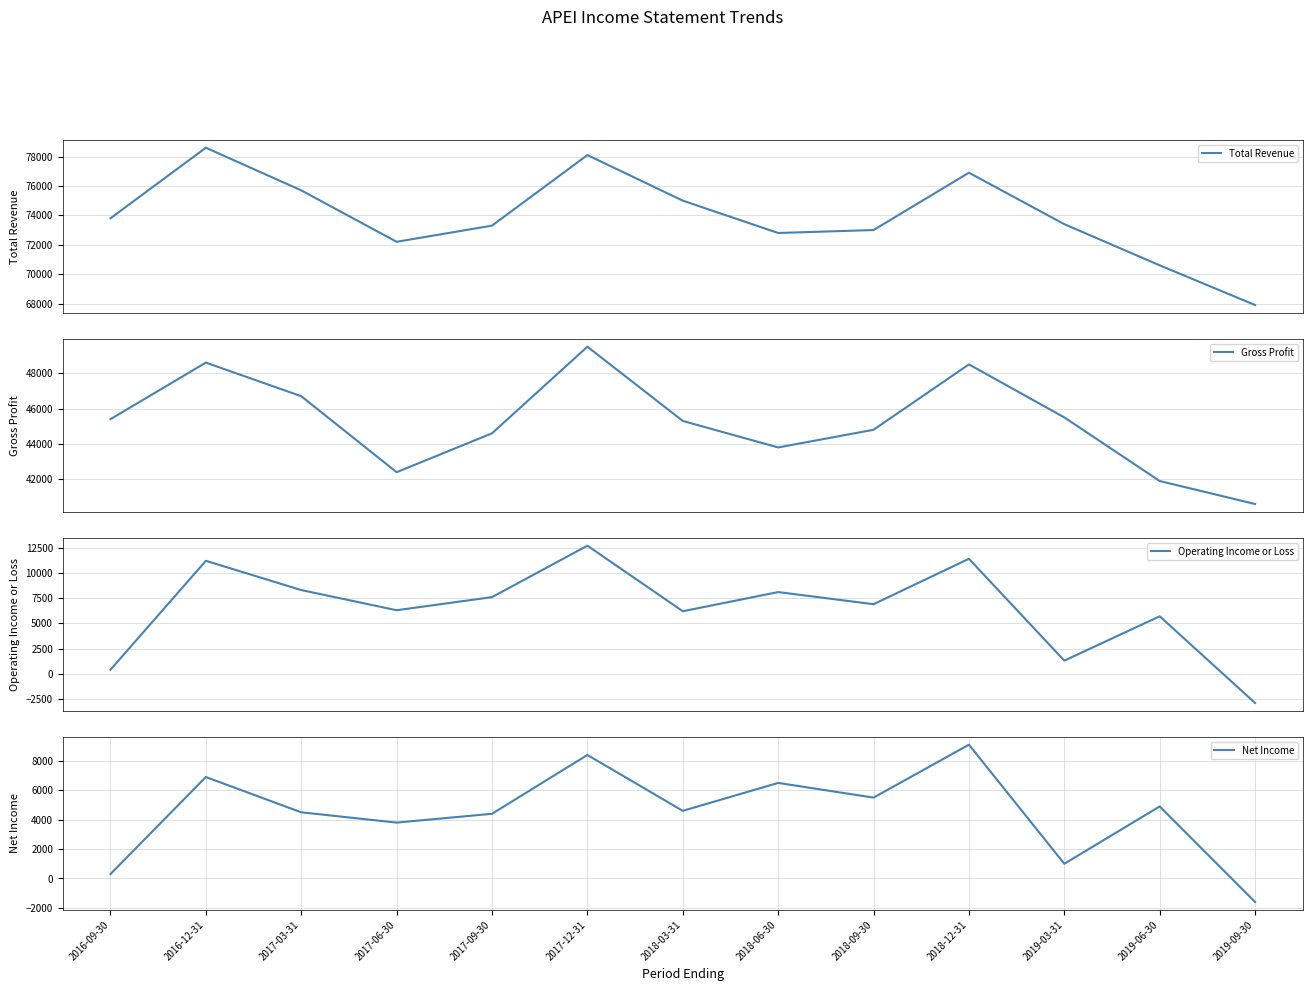

Reading left to right, list all the values displayed in this chart.

Total Revenue: 2016-09-30=73800	2016-12-31=78600	2017-03-31=75700	2017-06-30=72200	2017-09-30=73300	2017-12-31=78100	2018-03-31=75000	2018-06-30=72800	2018-09-30=73000	2018-12-31=76900	2019-03-31=73400	2019-06-30=70600	2019-09-30=67900
Gross Profit: 2016-09-30=45400	2016-12-31=48600	2017-03-31=46700	2017-06-30=42400	2017-09-30=44600	2017-12-31=49500	2018-03-31=45300	2018-06-30=43800	2018-09-30=44800	2018-12-31=48500	2019-03-31=45500	2019-06-30=41900	2019-09-30=40600
Operating Income or Loss: 2016-09-30=400	2016-12-31=11200	2017-03-31=8300	2017-06-30=6300	2017-09-30=7600	2017-12-31=12700	2018-03-31=6200	2018-06-30=8100	2018-09-30=6900	2018-12-31=11400	2019-03-31=1300	2019-06-30=5700	2019-09-30=-2900
Net Income: 2016-09-30=300	2016-12-31=6900	2017-03-31=4500	2017-06-30=3800	2017-09-30=4400	2017-12-31=8400	2018-03-31=4600	2018-06-30=6500	2018-09-30=5500	2018-12-31=9100	2019-03-31=1000	2019-06-30=4900	2019-09-30=-1600